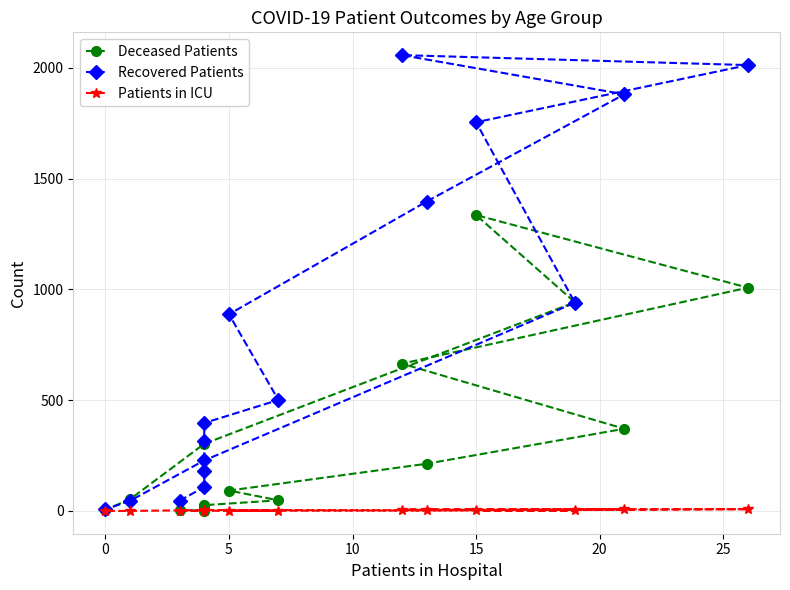

At which category is the sum across all series the highest?

15